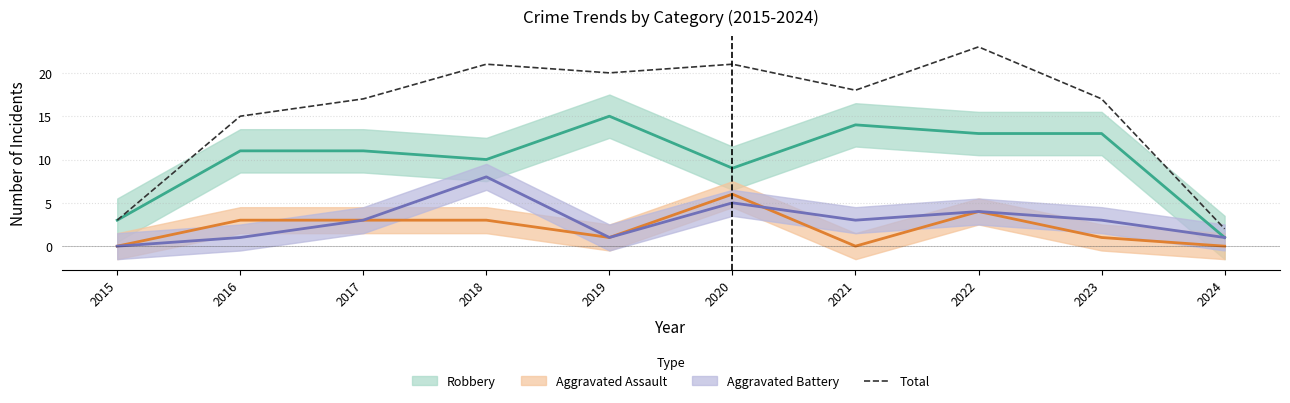

The Total series shows 21 at 2018. True or false?

True